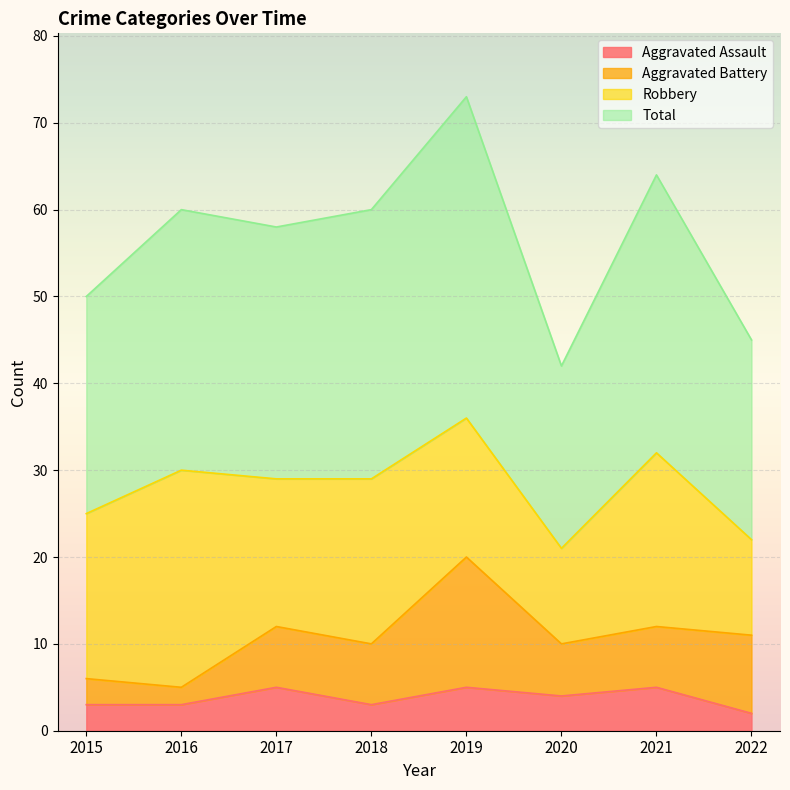

Read the Aggravated Assault value at 2020.

4